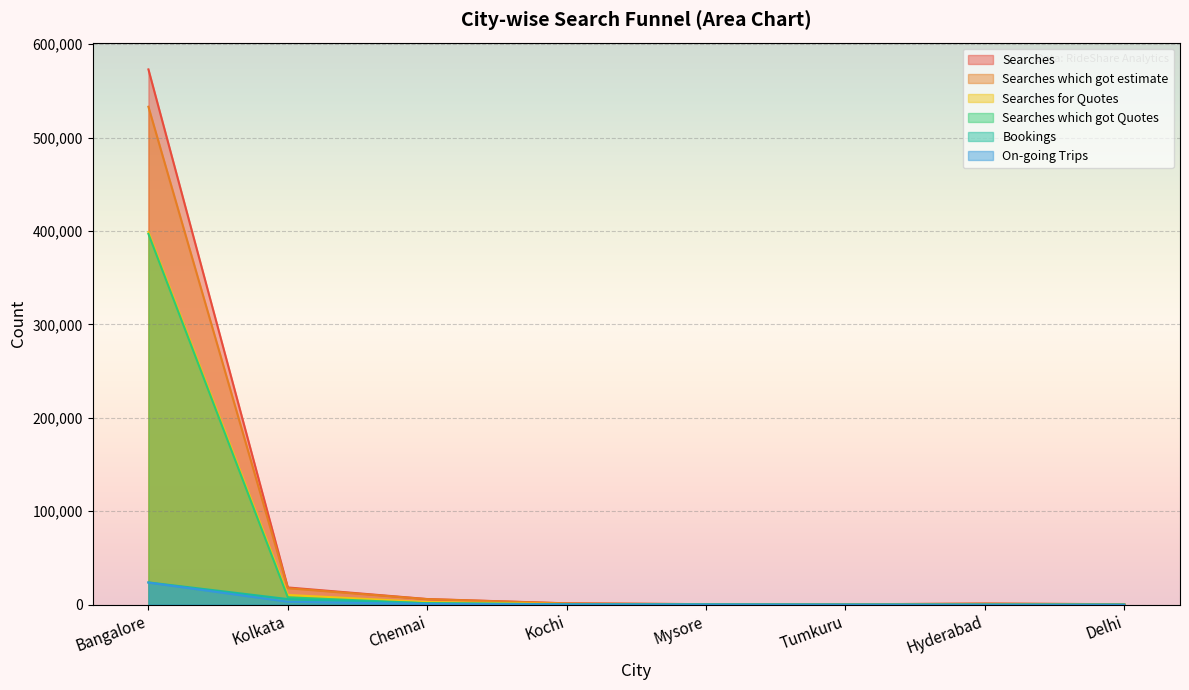

At which label does Searches for Quotes reach its peak?

Bangalore